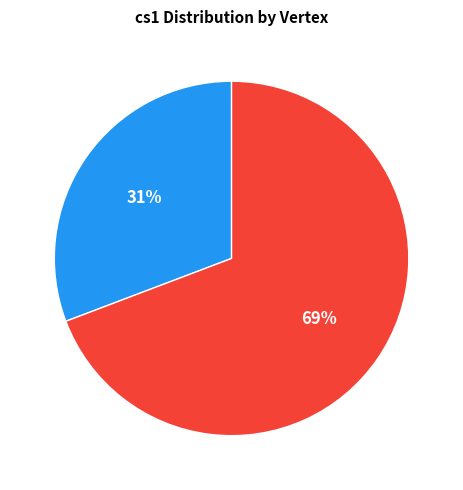

What percentage is the V1 slice, to the nearest percent?

31%